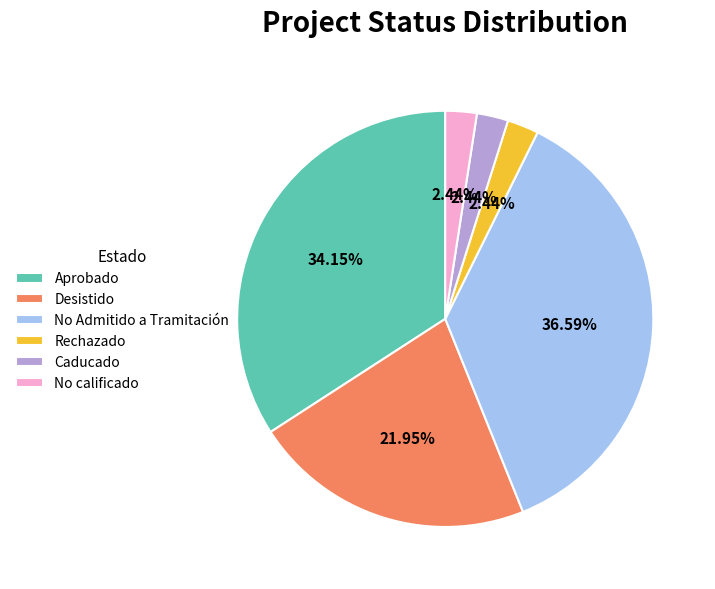

Between Caducado and No Admitido a Tramitación, which is larger?

No Admitido a Tramitación